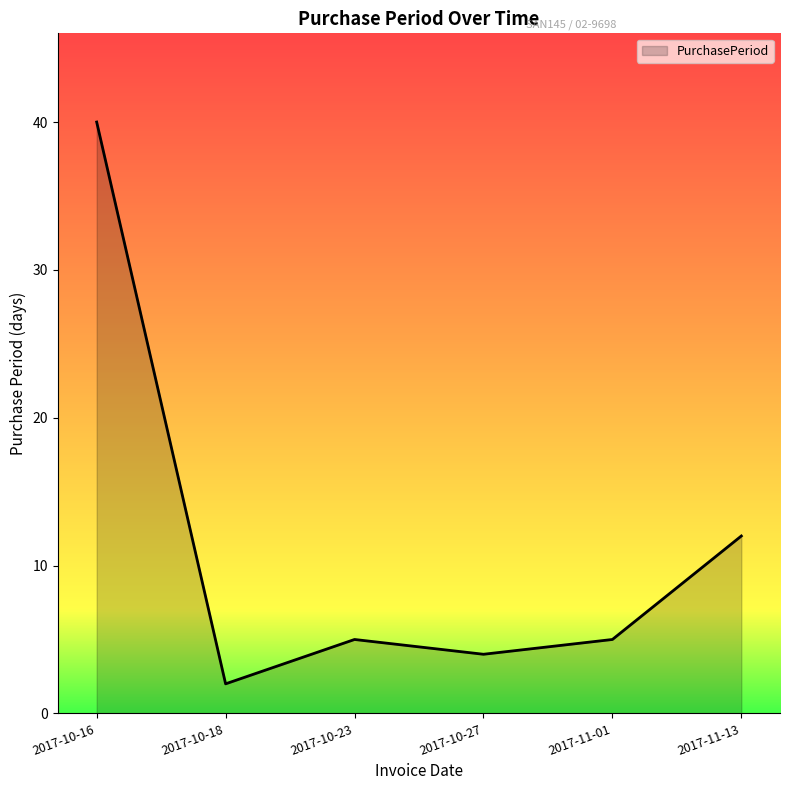

Where is the first local maximum?

2017-10-23